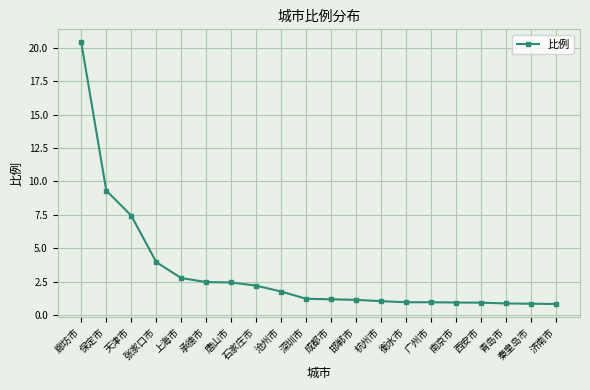

What is the value of the 12th point from the left?

1.1